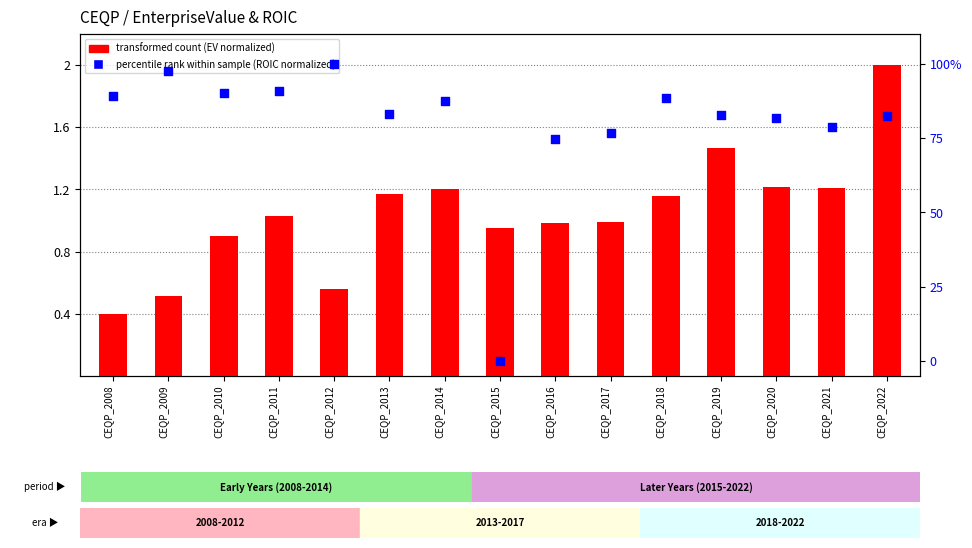

Which series contains the lowest Y value?

percentile rank within the sample